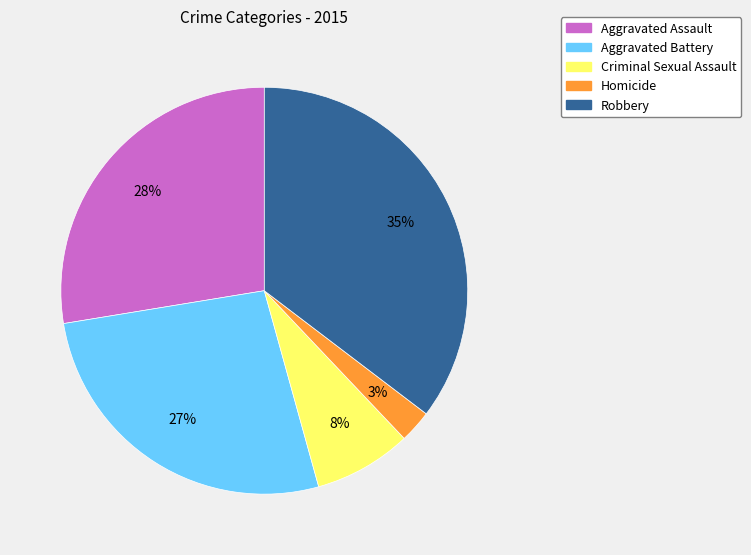

How many slices are in this pie chart?

5